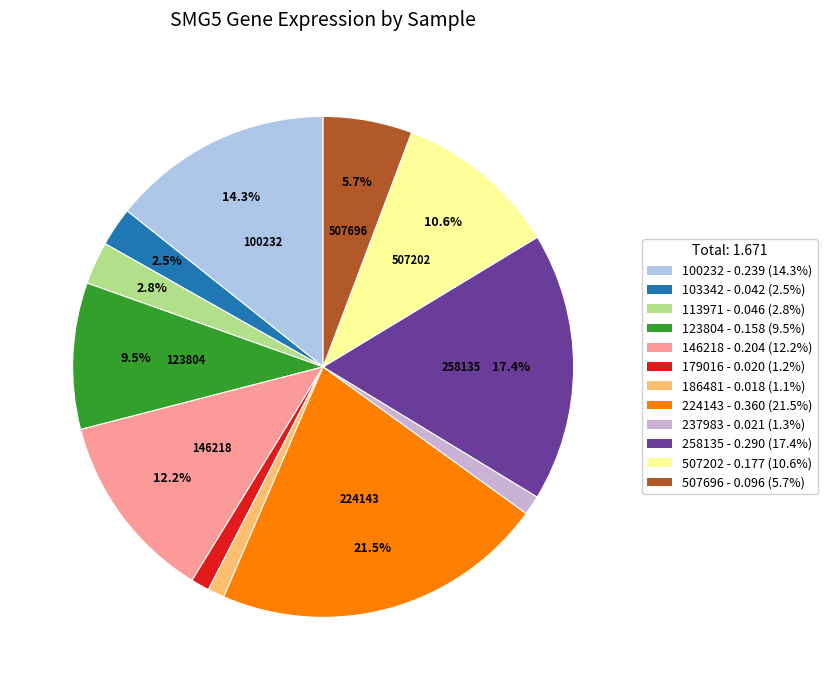

What percentage is the 507202 slice, to the nearest percent?

11%